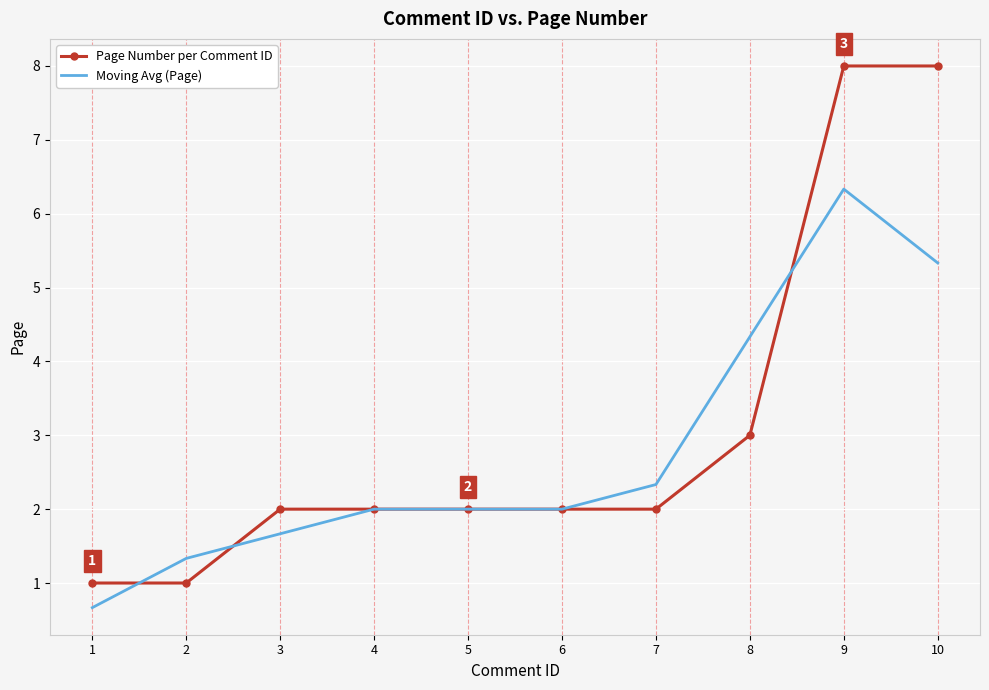

List the series in order of their overall mean, lowest first.

Moving Avg (Page), Page Number per Comment ID